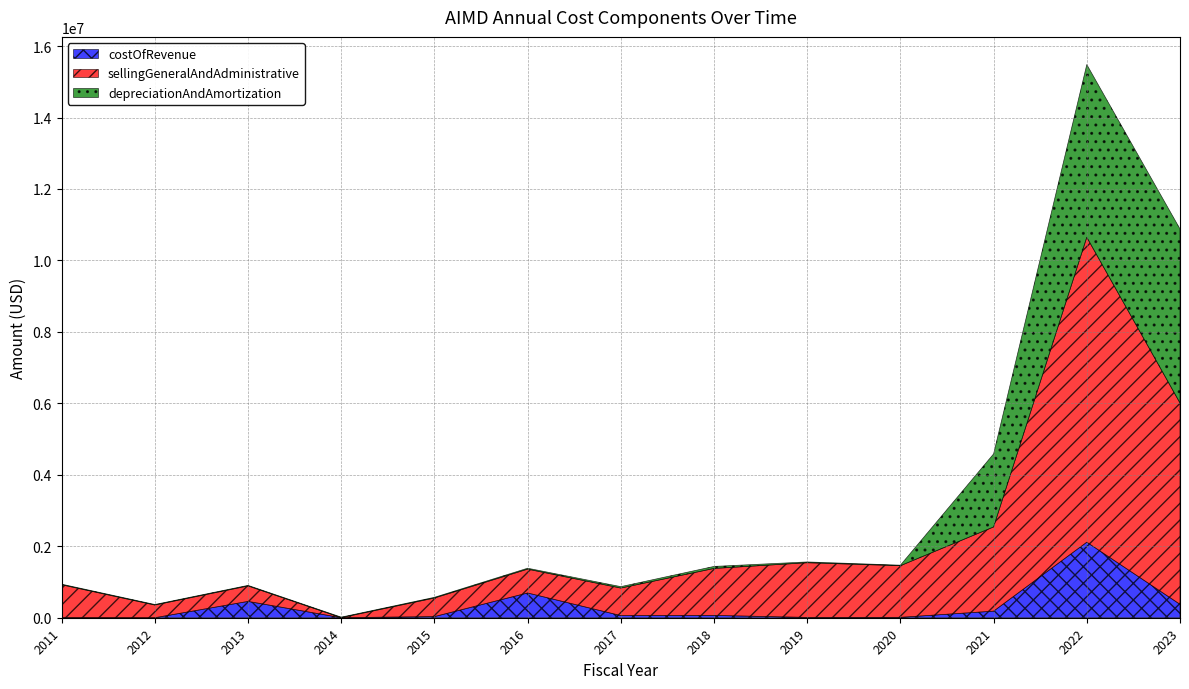

At how many categories does at least one series exceed 2595525?

2